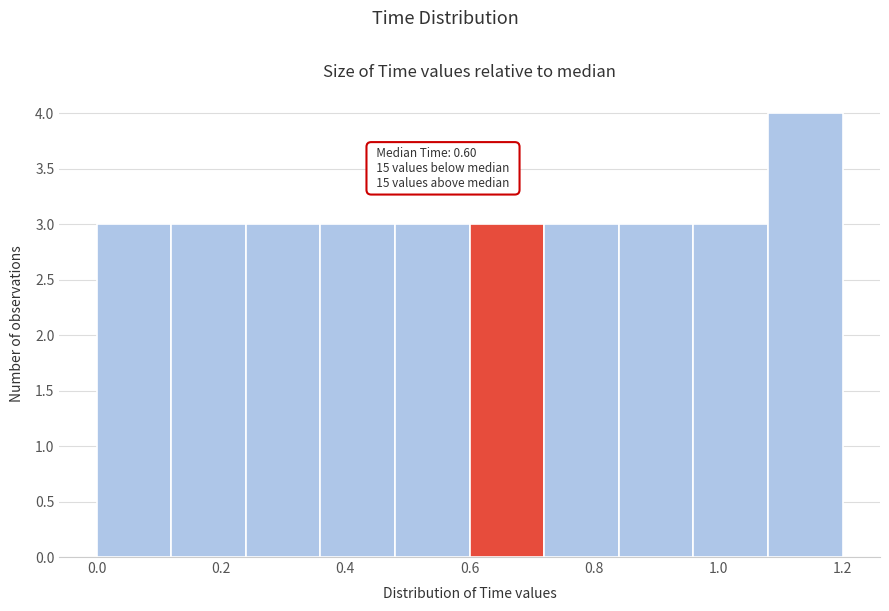

Over which range of the x-axis is the bar tallest?

1.08 to 1.20